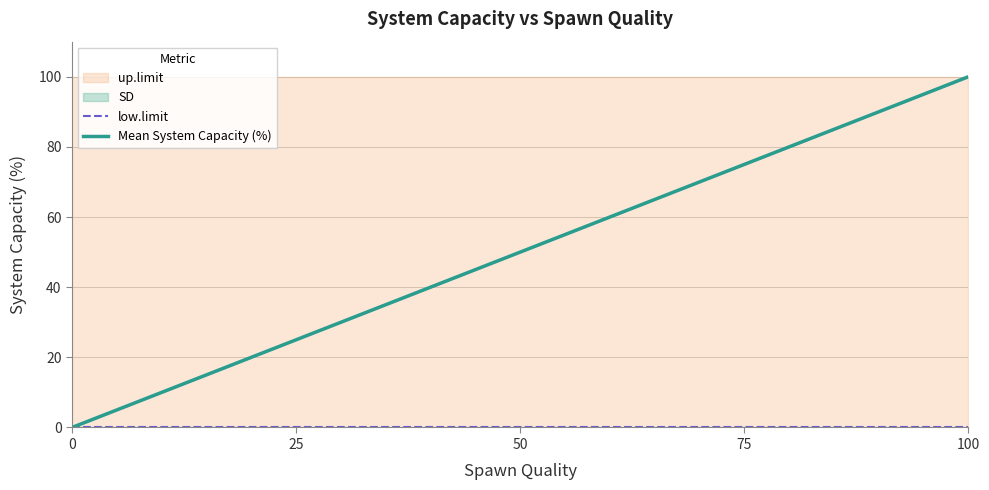

The value of Mean System Capacity (%) at 50 is 50. True or false?

True